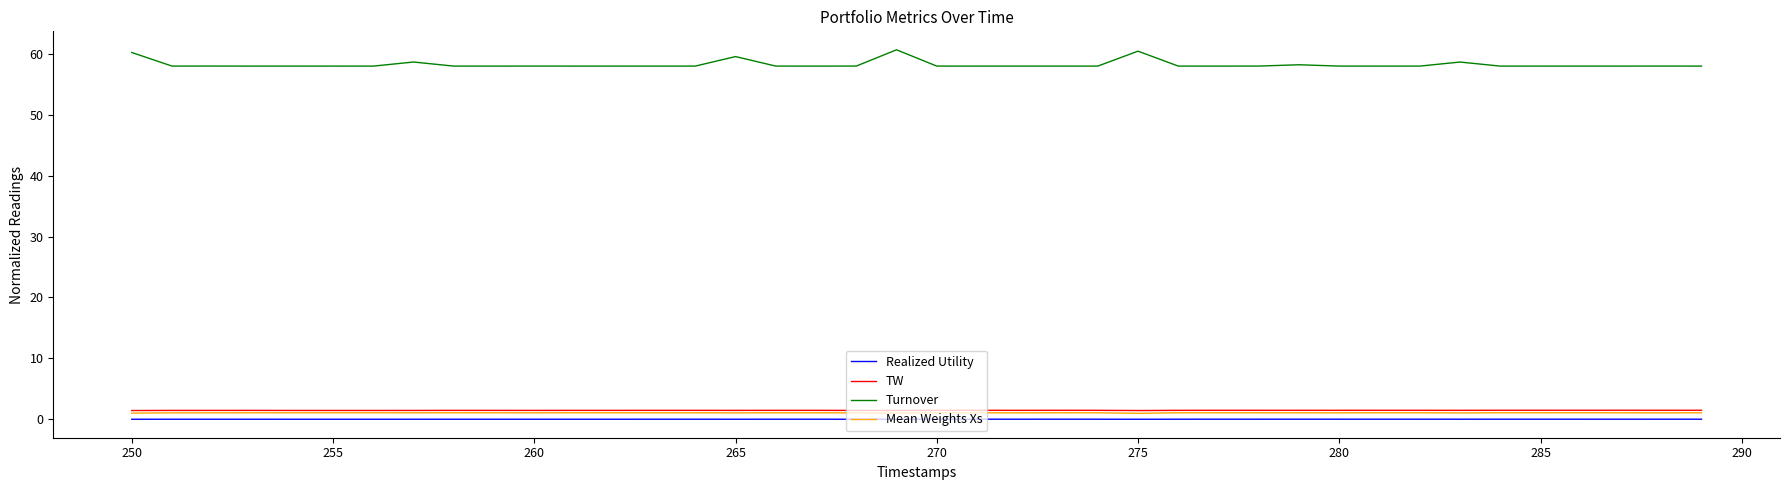

True or false: Mean Weights Xs and TW intersect in this chart.

False